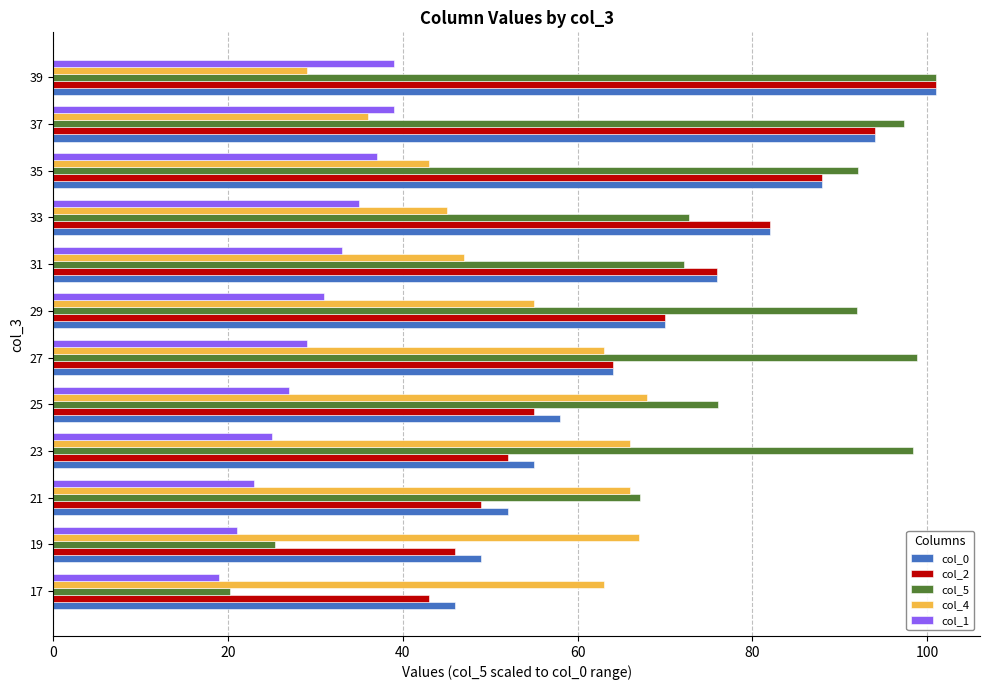

Is the value of col_5 at 19 greater than the value of col_2 at 21?

No